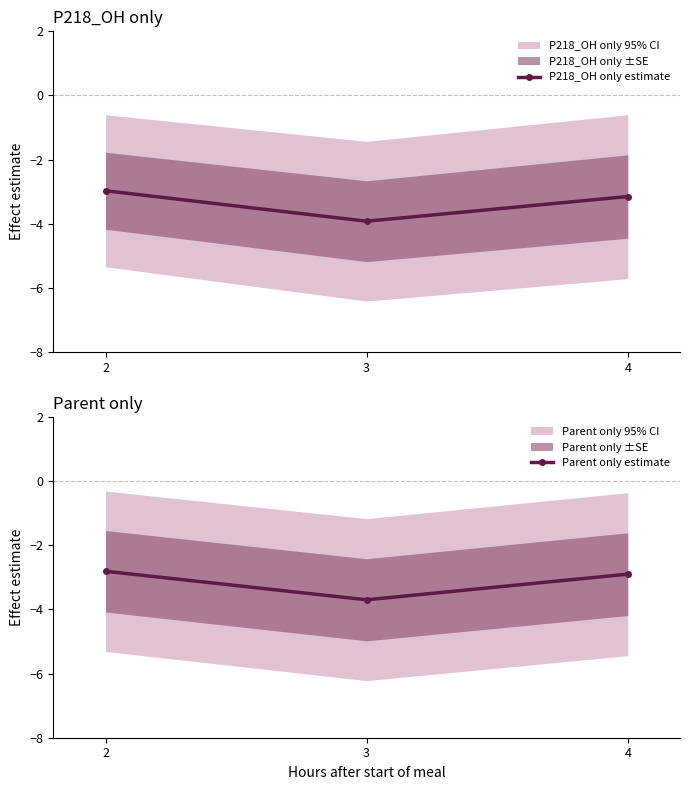

What is the maximum value shown in the chart?

-2.8